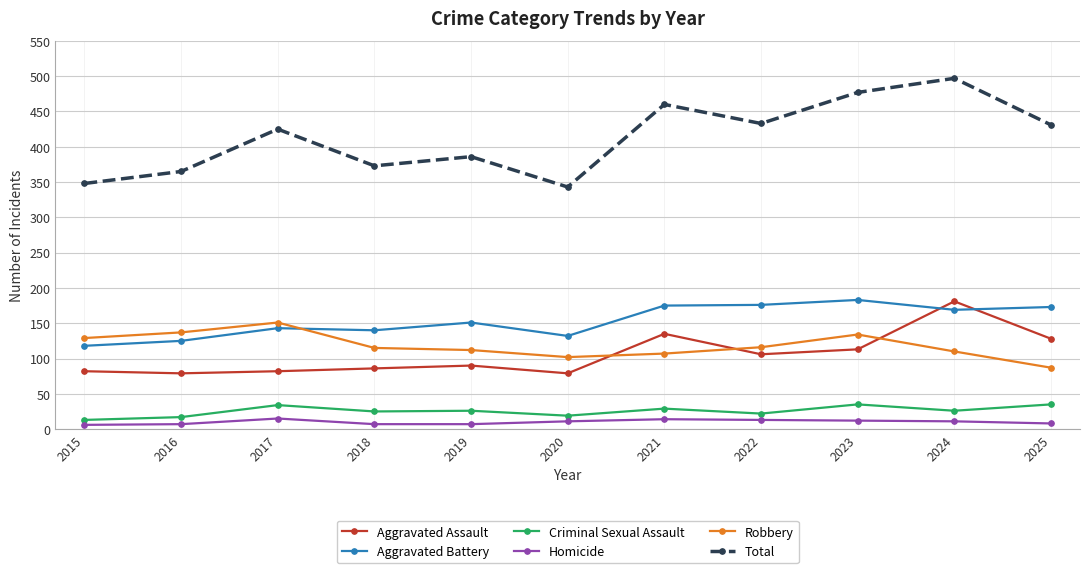

True or false: Total and Robbery cross at least once.

False